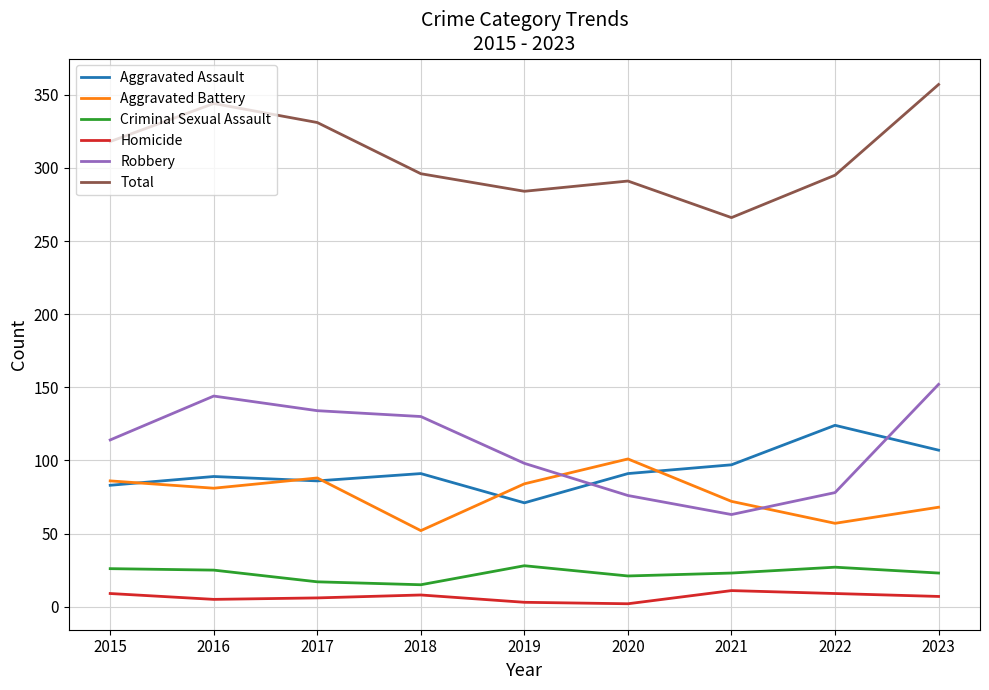

What is the lowest value of the Criminal Sexual Assault series?

15